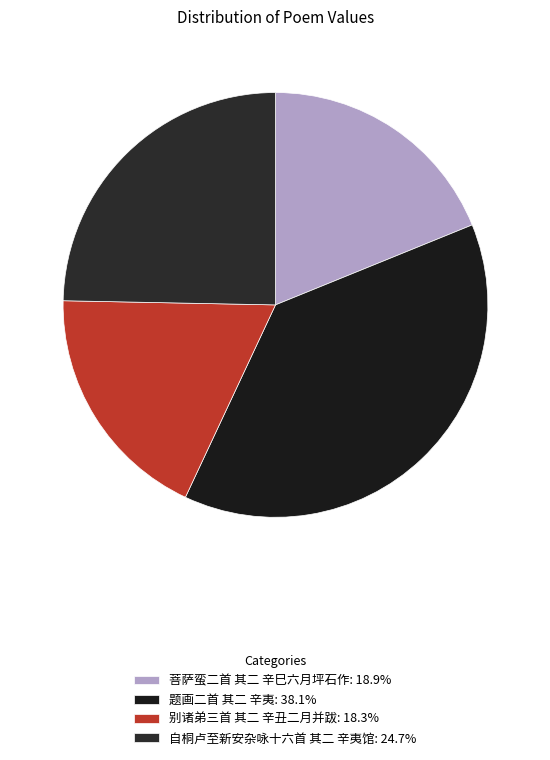

How many segments does this pie chart have?

4